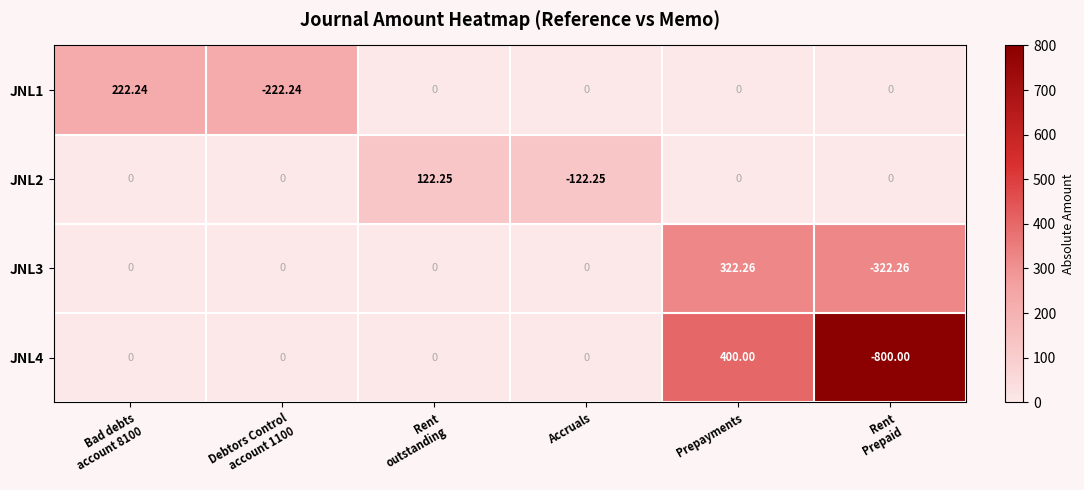

Which category has the highest value in the JNL4 series?

Prepayments